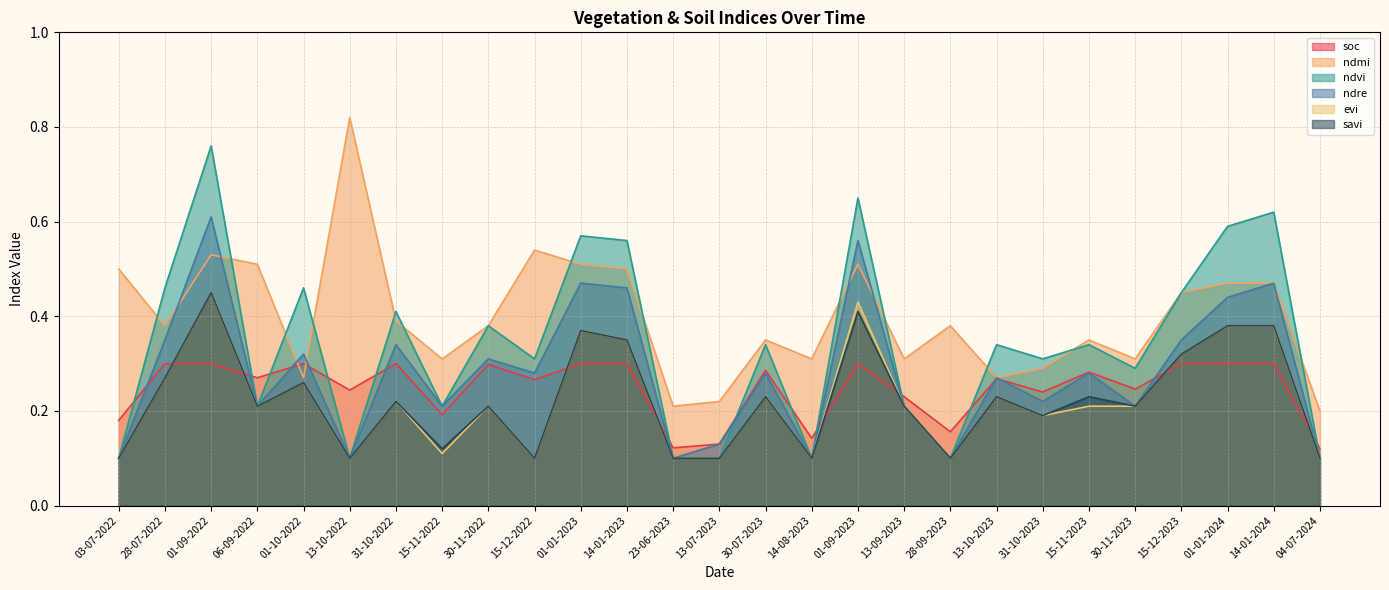

How many lines are shown in the chart?

6